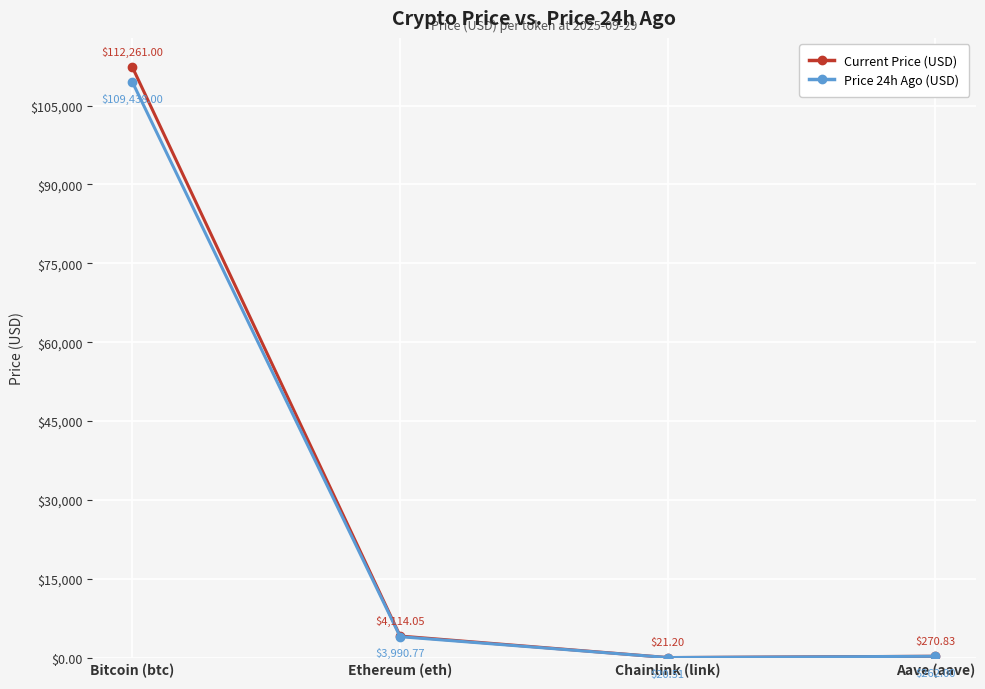

True or false: Price 24h Ago (USD) and Current Price (USD) cross at least once.

False